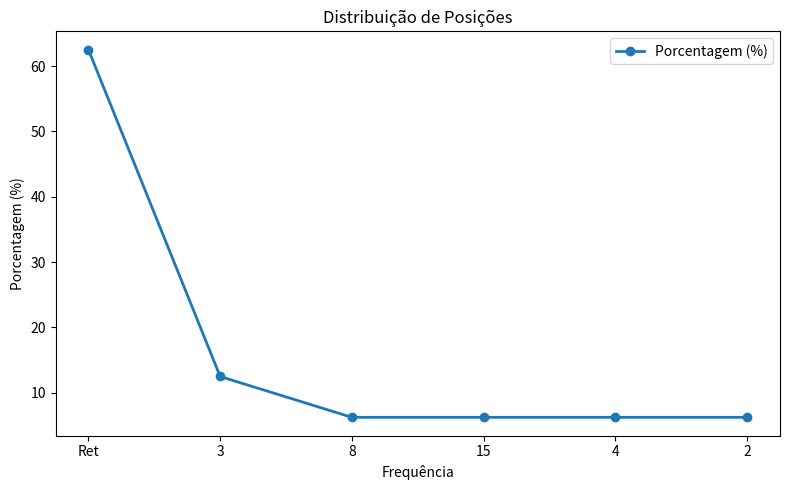

What is the sum of all values?

100.0